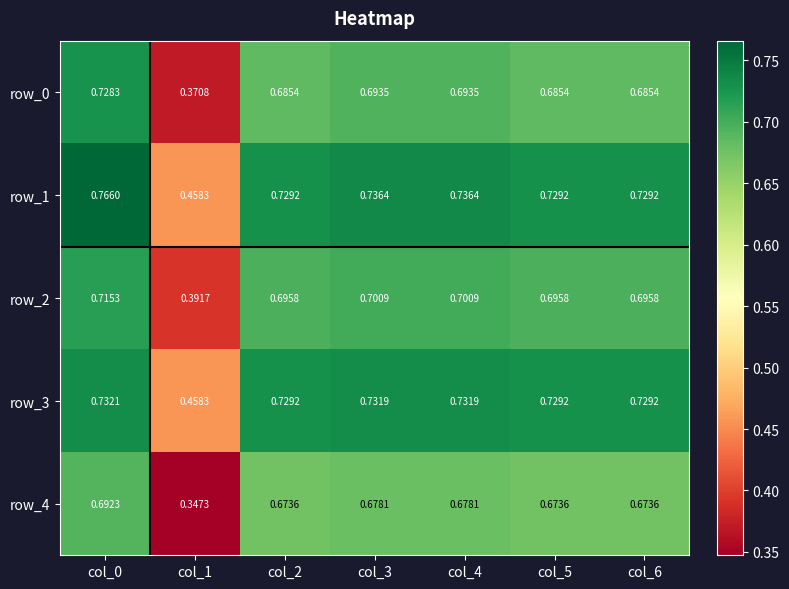

Is it true that row_0 equals 1.2 at col_0?

False